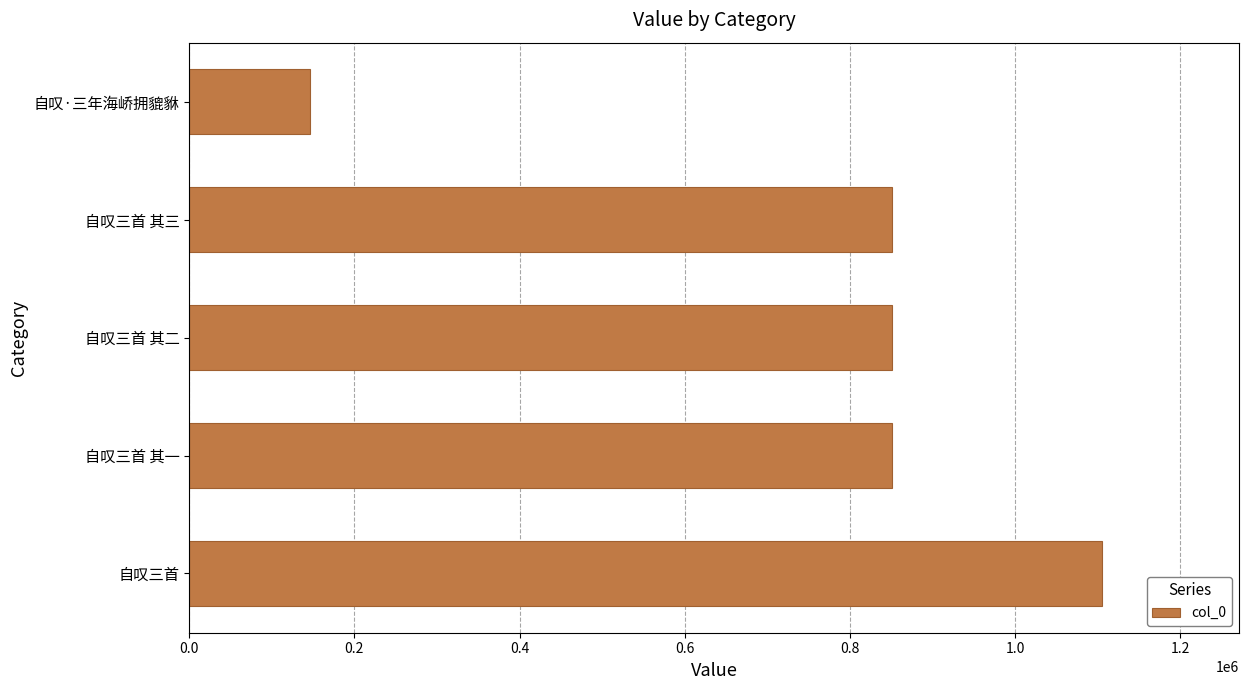

What is the smallest value displayed?

146497